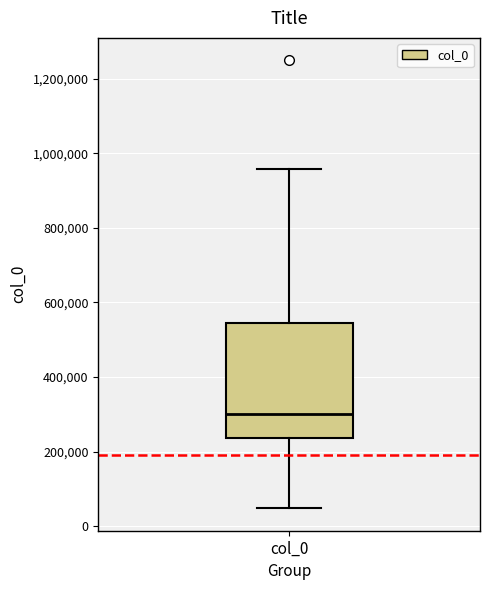

Transcribe this box plot: give where the median line is, the range the box spans, and where the two whiskers end, as read against the y-axis. The values are not printed on the chart, so give them approximately, as read against the axis.

median 300000, box 240000 to 540000, whiskers 40000 to 960000